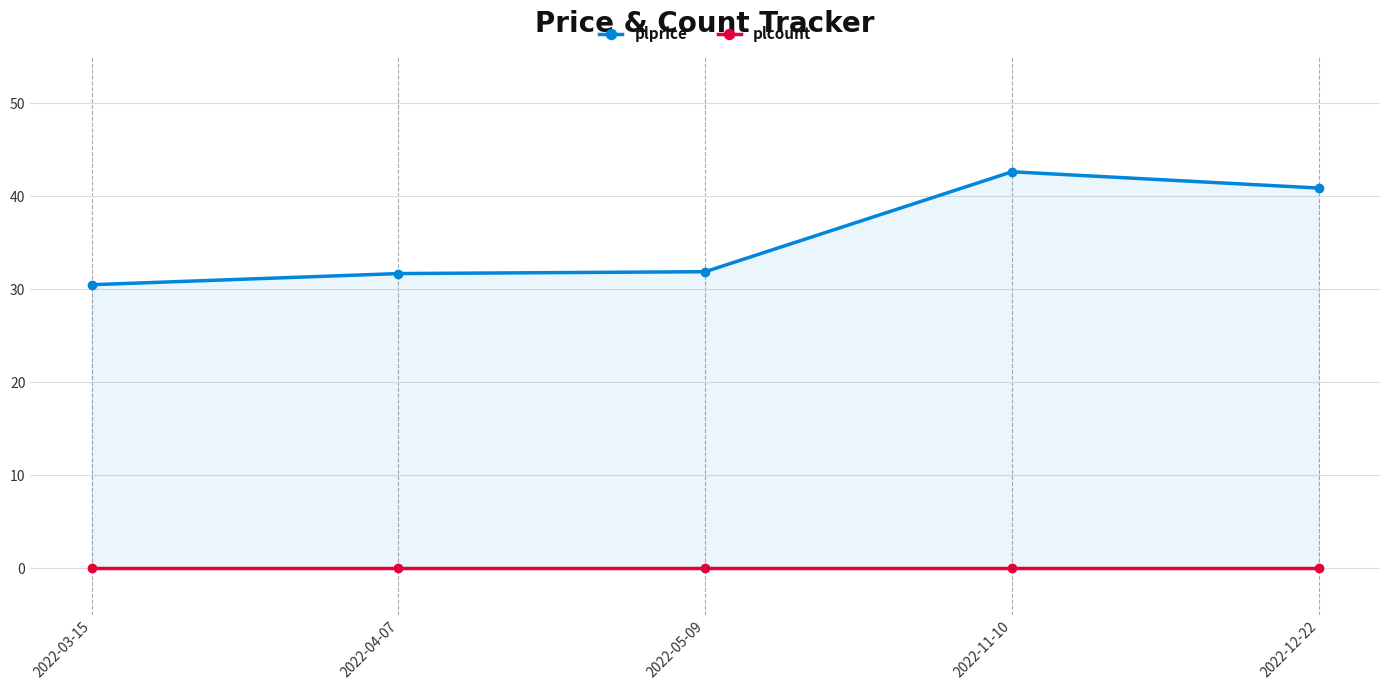

What are all the series names shown in the legend?

plprice, plcount